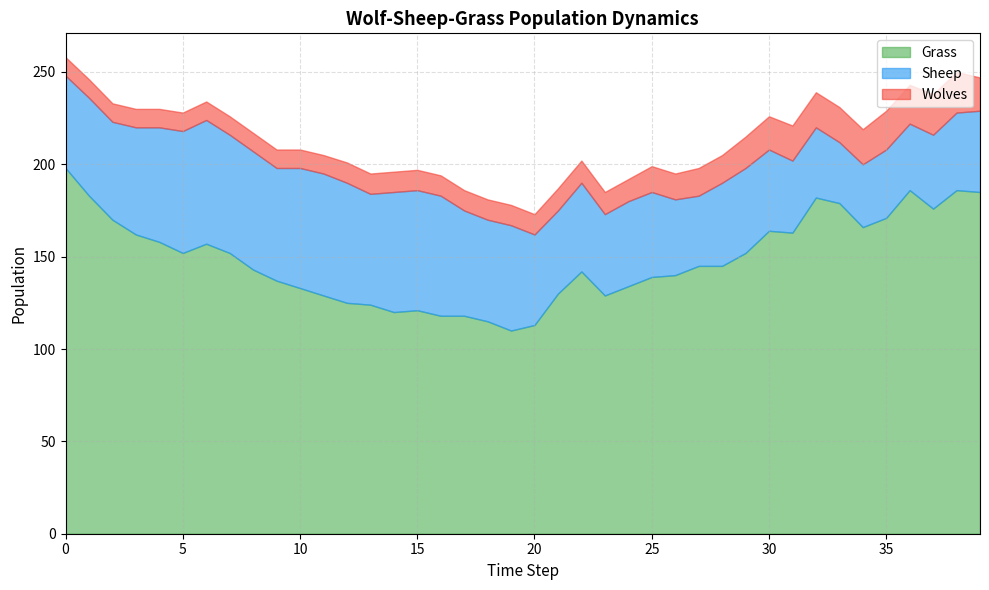

How many data points in Grass are less than 145?

19